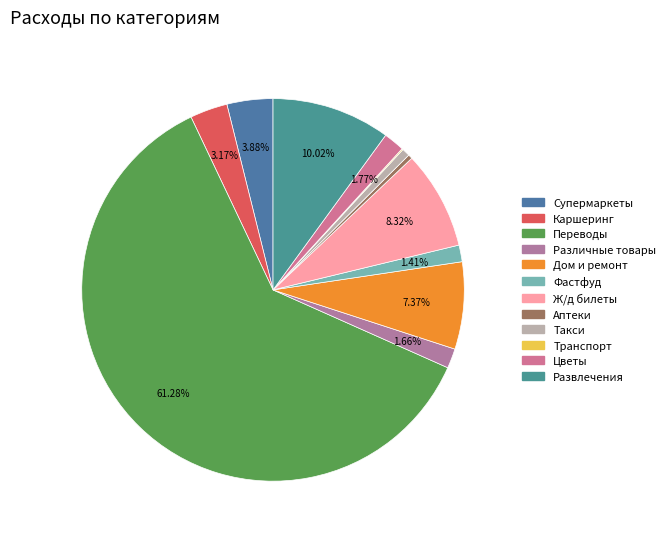

Which category accounts for the majority?

Переводы